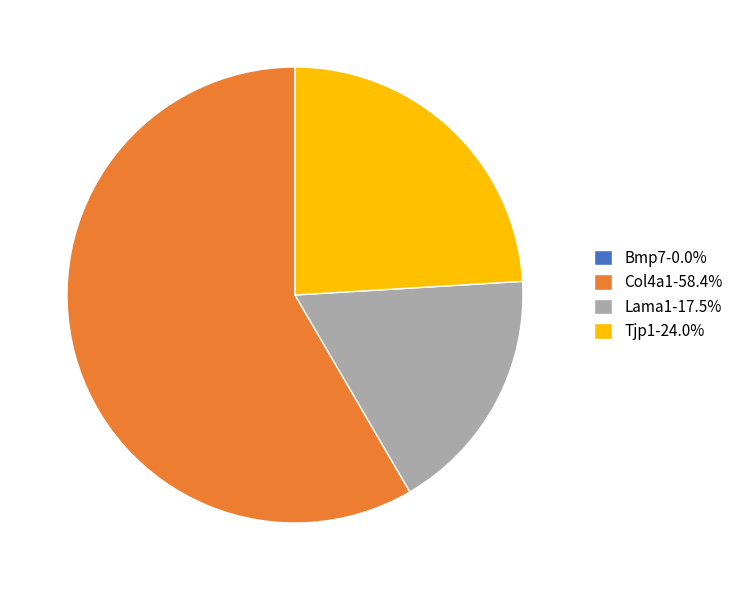

What is the ratio of the value at Tjp1-24.0% to the value at Lama1-17.5%?

1.4